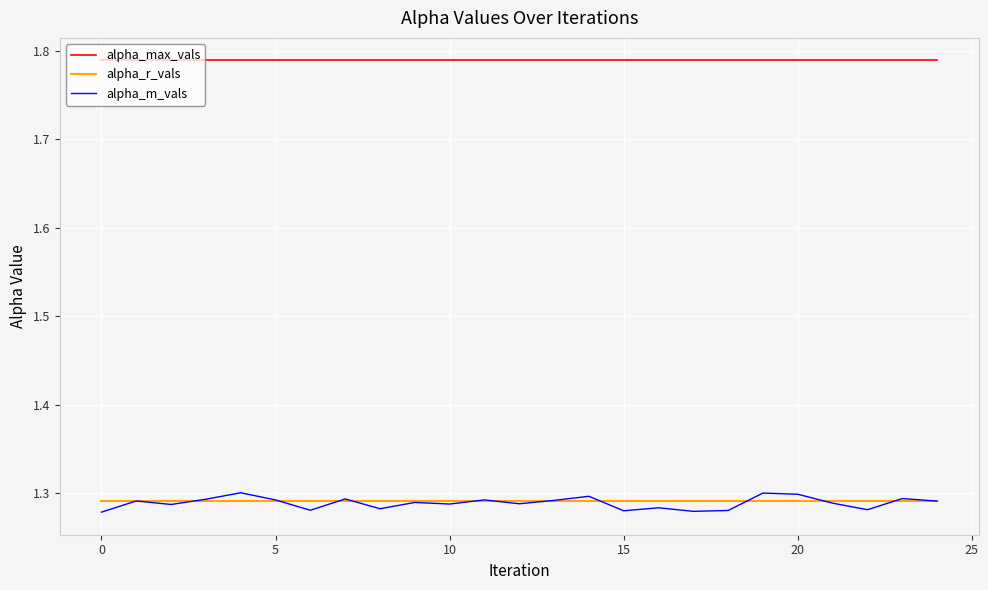

Does the chart have visible grid lines?

Yes